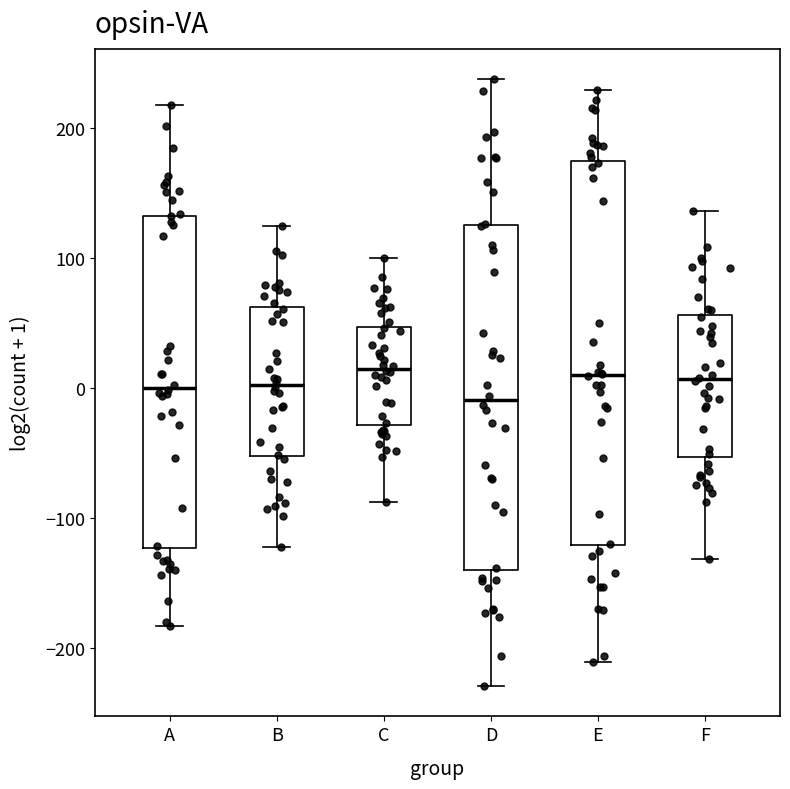

Where is the upper edge of the box for D on the y-axis? The values are not printed on the chart, so give them approximately, as read against the axis.

130